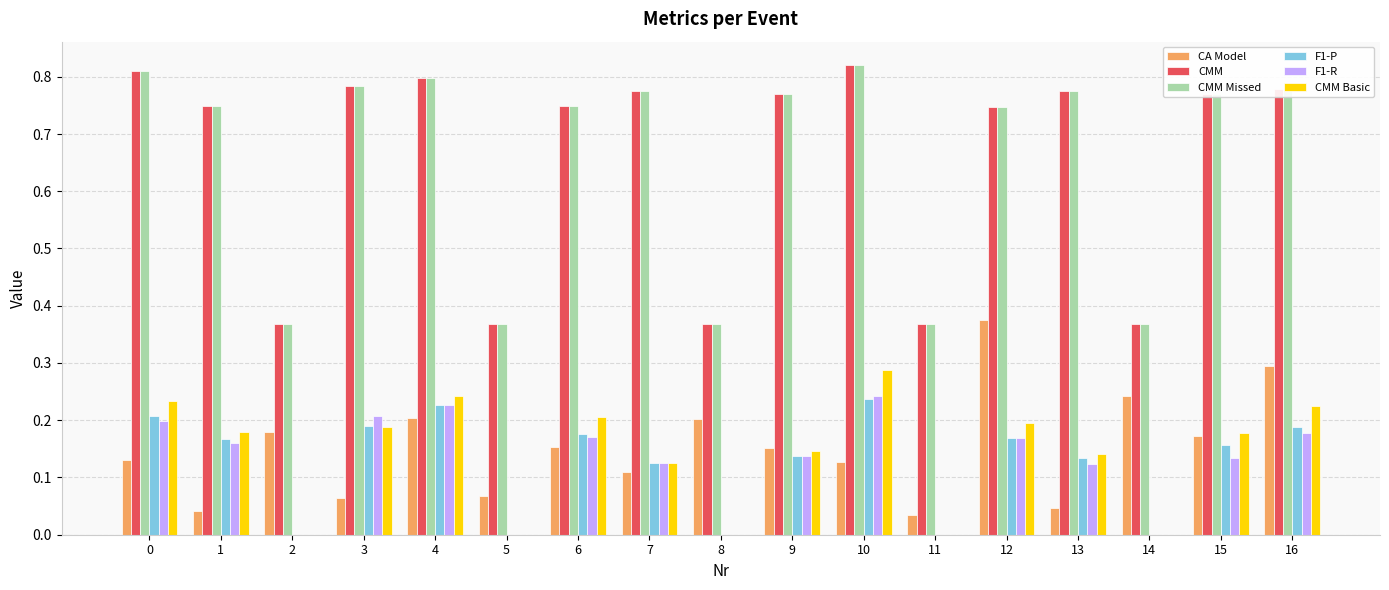

Is it true that CA Model equals 0.0 at 1?

True